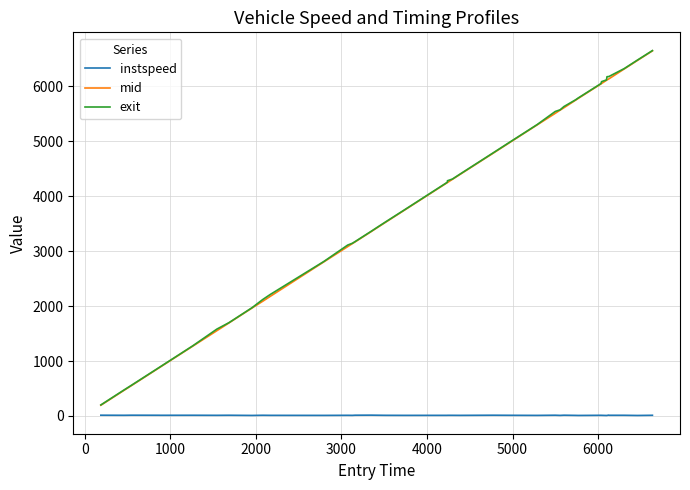

True or false: exit and instspeed cross at least once.

False